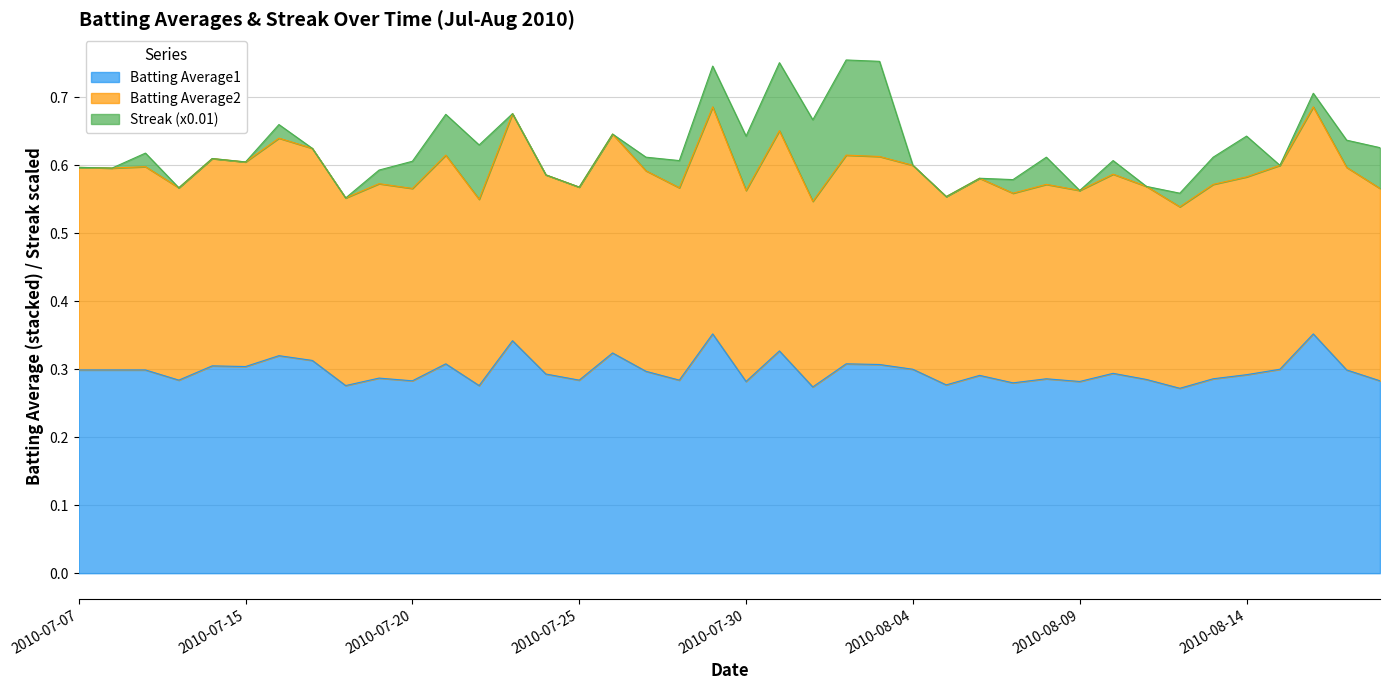

At how many categories does at least one series exceed 0?

40